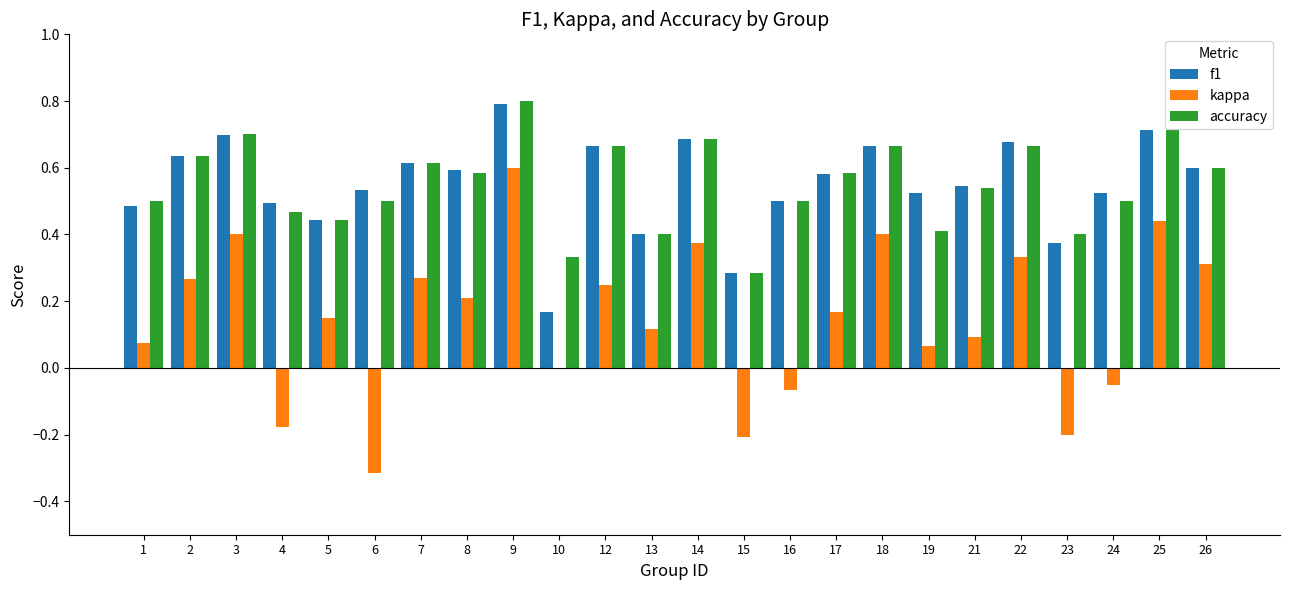

The value of f1 at 21 is 0.3. True or false?

False